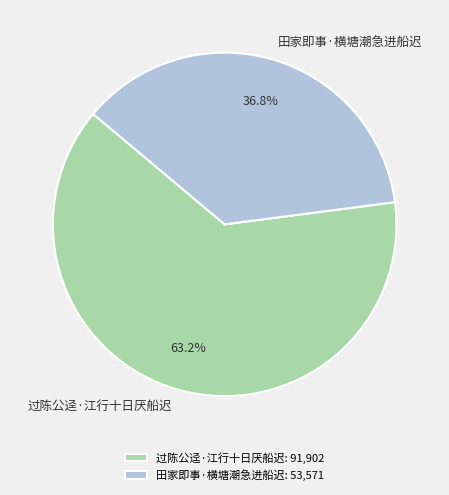

The 田家即事·横塘潮急进船迟 slice represents 37% of the pie. True or false?

True